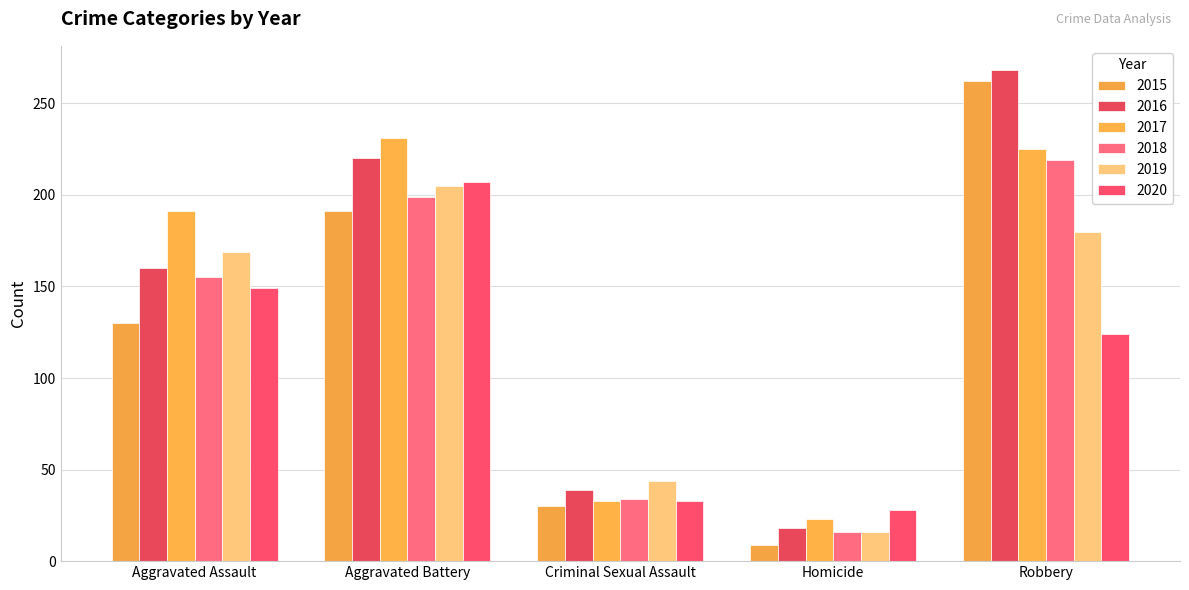

What is the value of the 2018 bar at the 4th from the left?

16